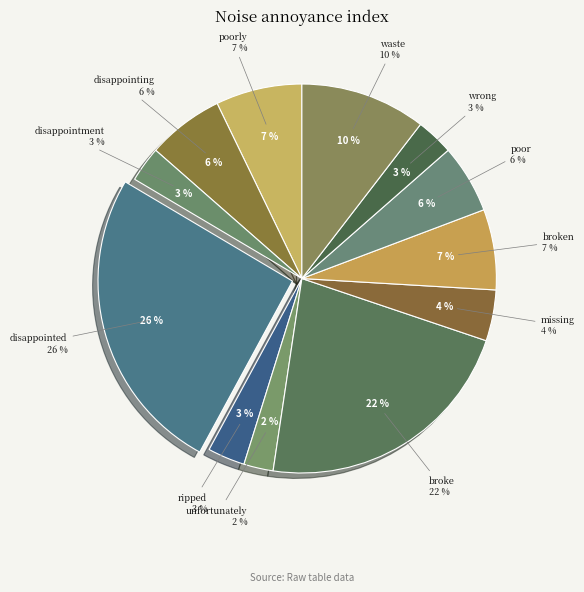

To the nearest percent, what is the average slice percentage?

8%